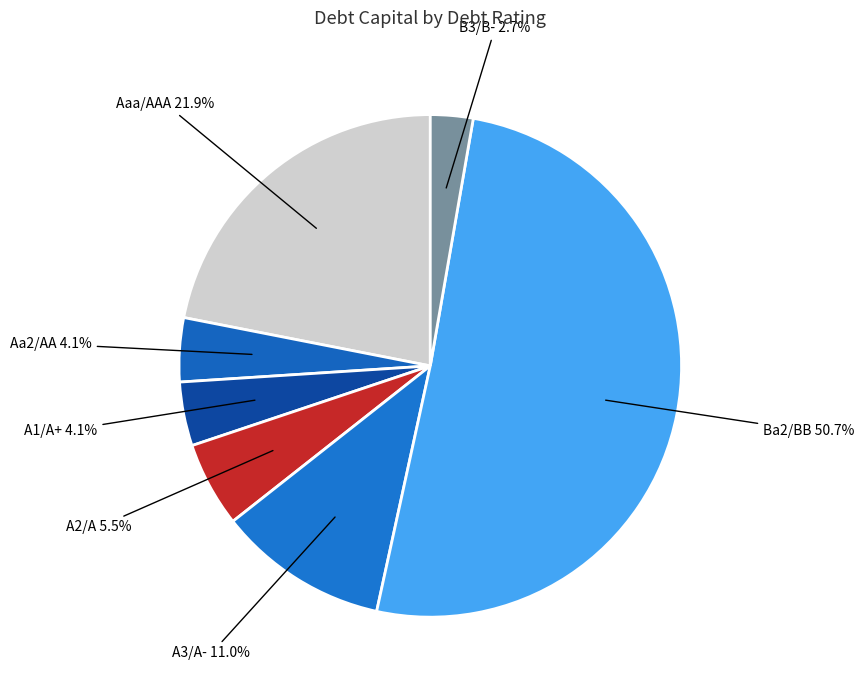

What percentage is NOT represented by B3/B-?

97.3%